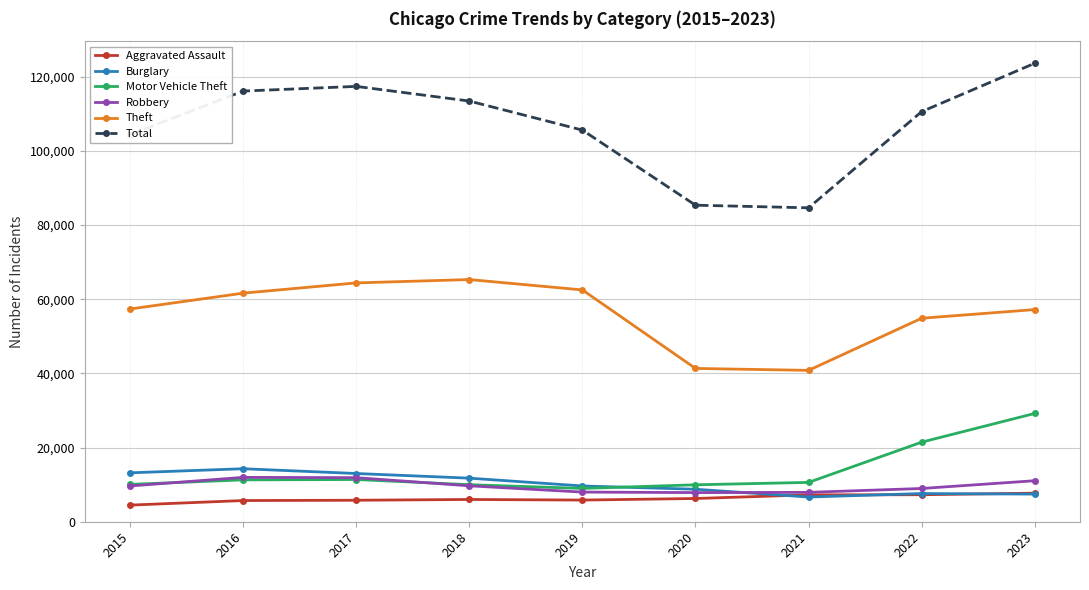

True or false: Theft and Robbery cross at least once.

False